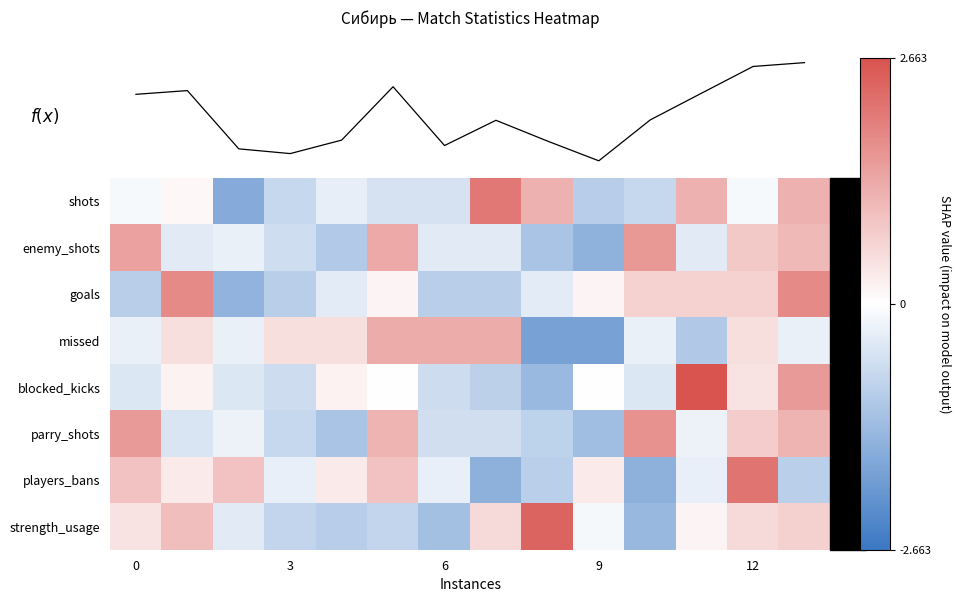

Which category has the highest value across all series?

11